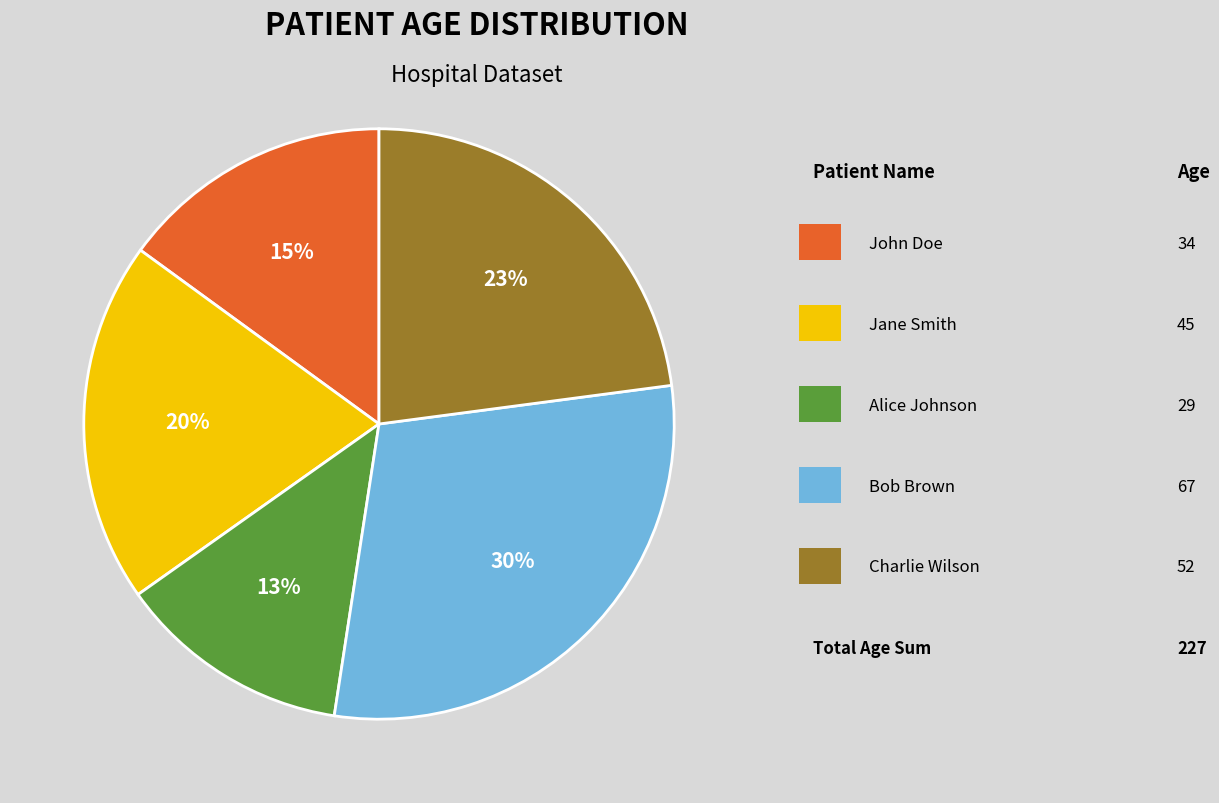

Does any single category account for the majority?

No